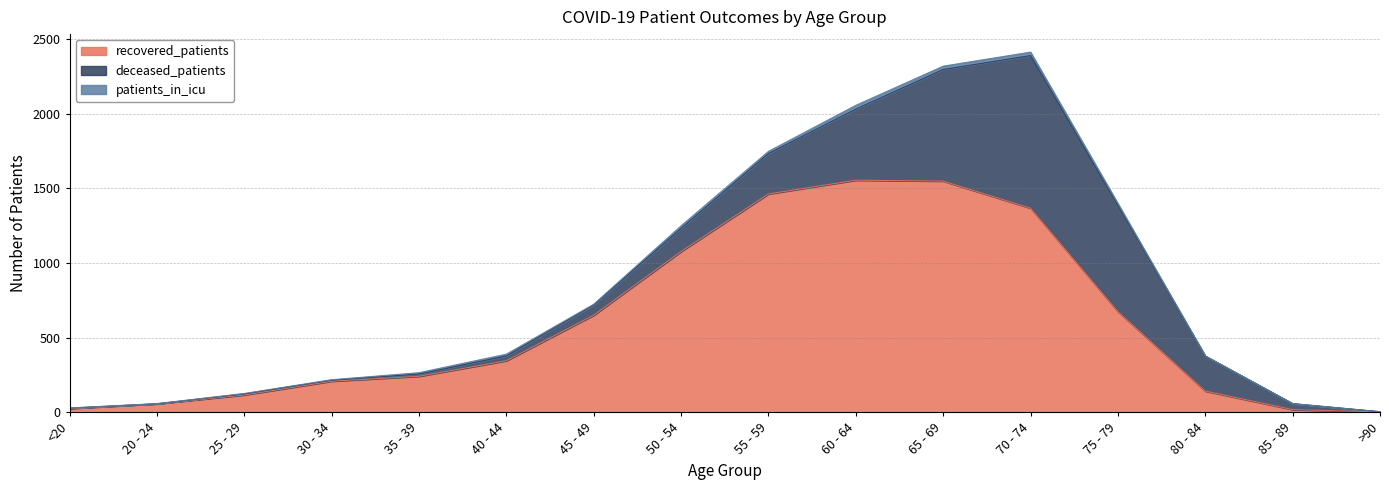

How many values in the patients_in_icu series are below 9?

8